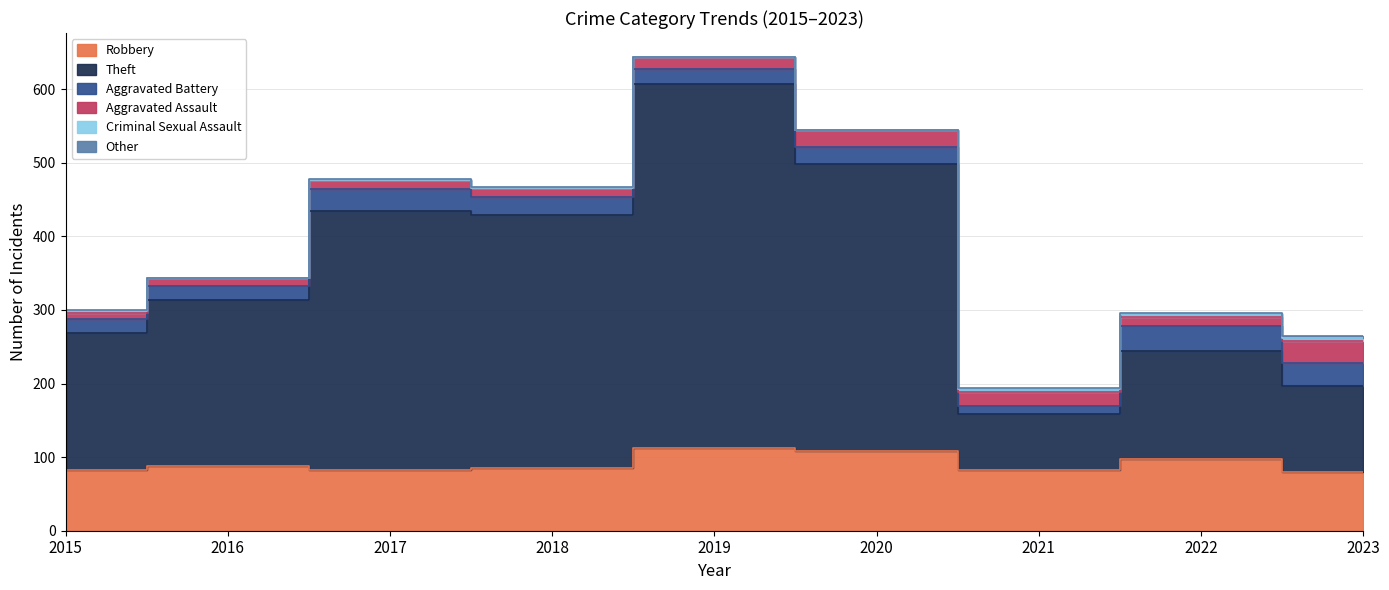

What are all the series names shown in the legend?

Robbery, Theft, Aggravated Battery, Aggravated Assault, Criminal Sexual Assault, Other